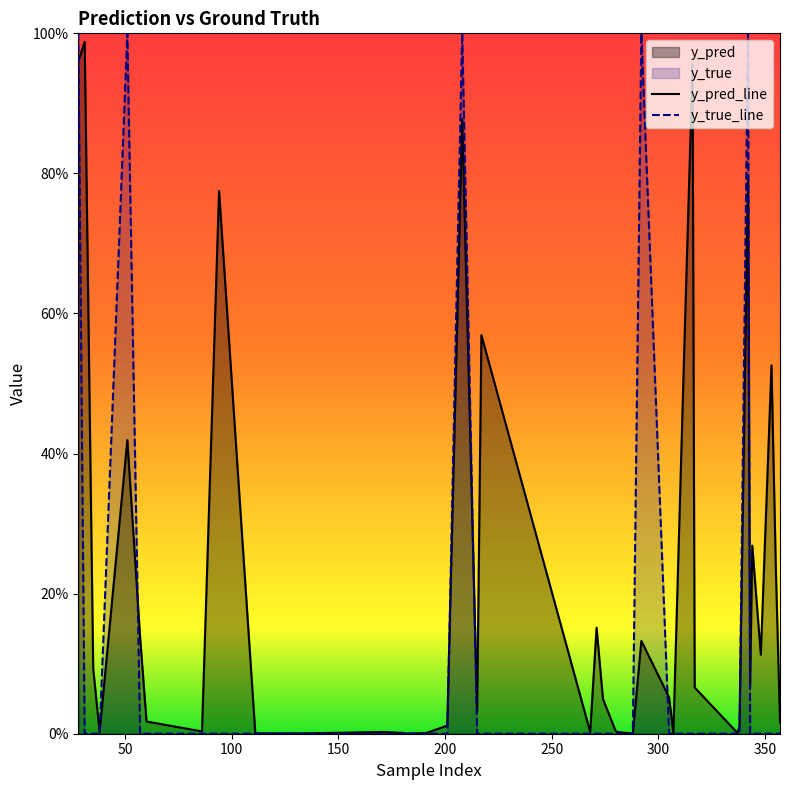

What is the difference between the second highest and second lowest values in the y_pred_line series?

1.0